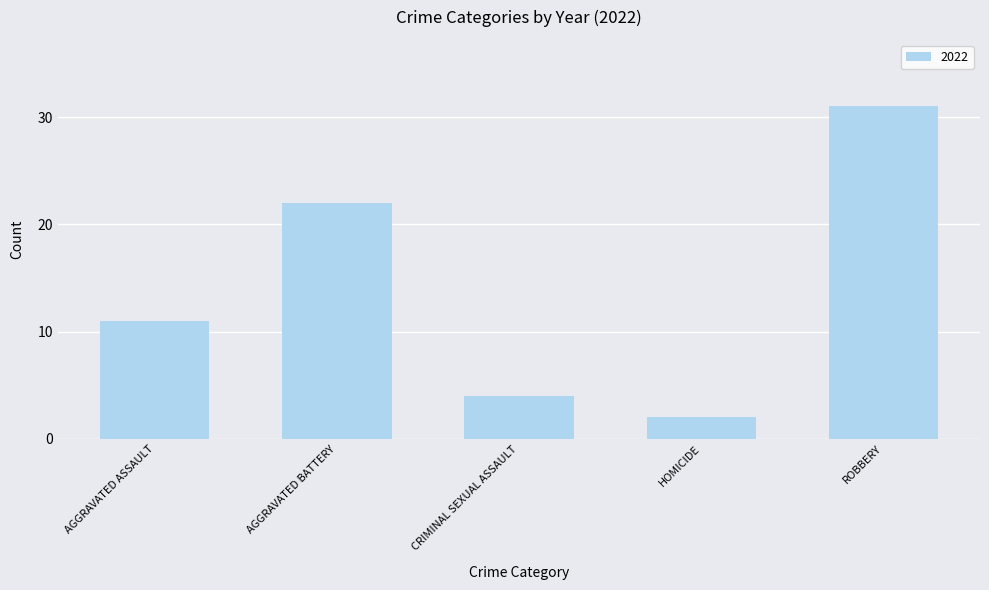

Reading right to left, list all the values displayed in this chart.

31	2	4	22	11